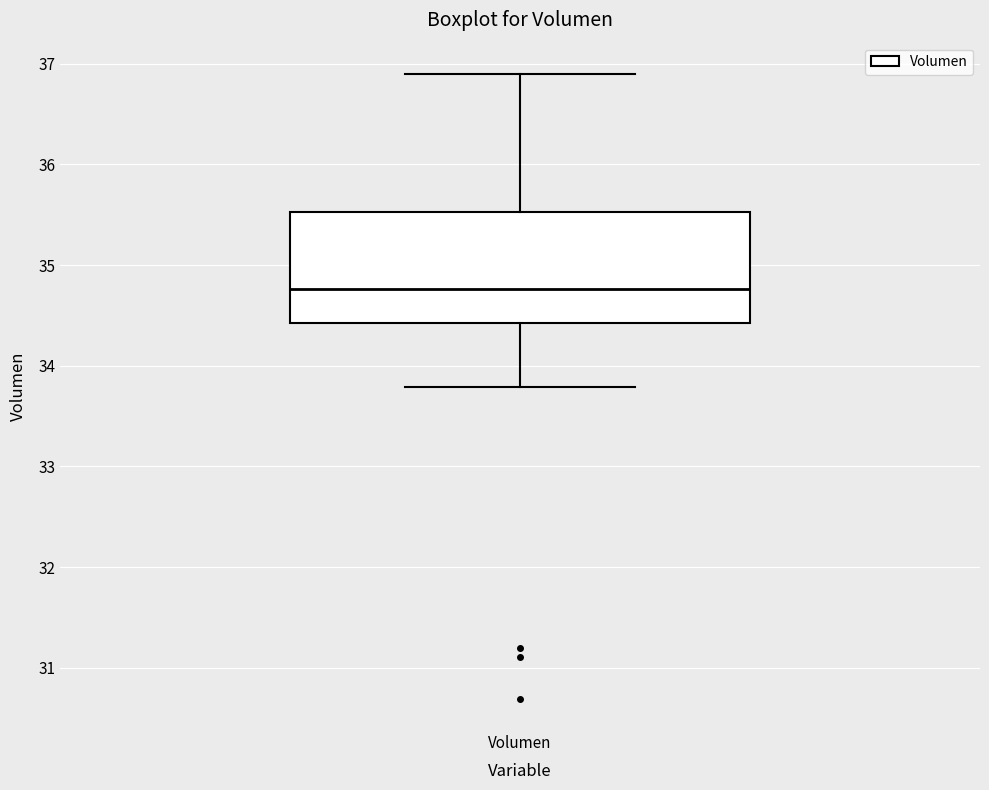

Where does the median line of the box for Volumen sit on the y-axis? The values are not printed on the chart, so give them approximately, as read against the axis.

34.8